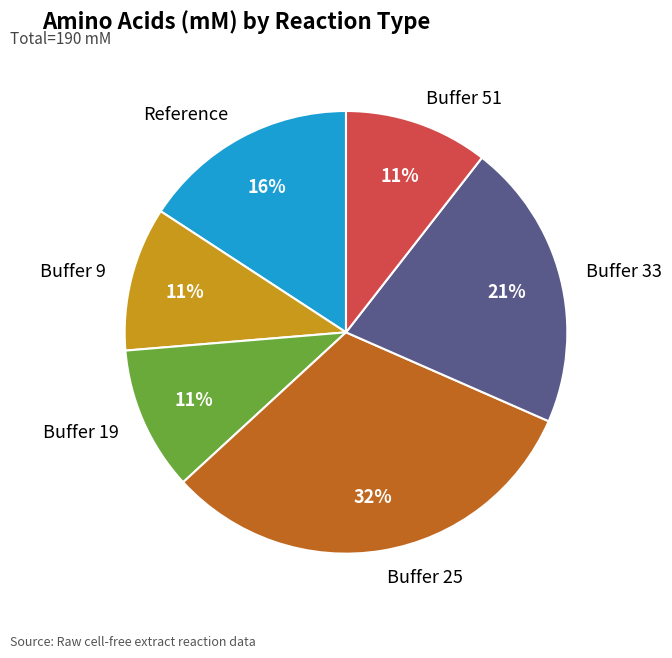

How many segments does this pie chart have?

6